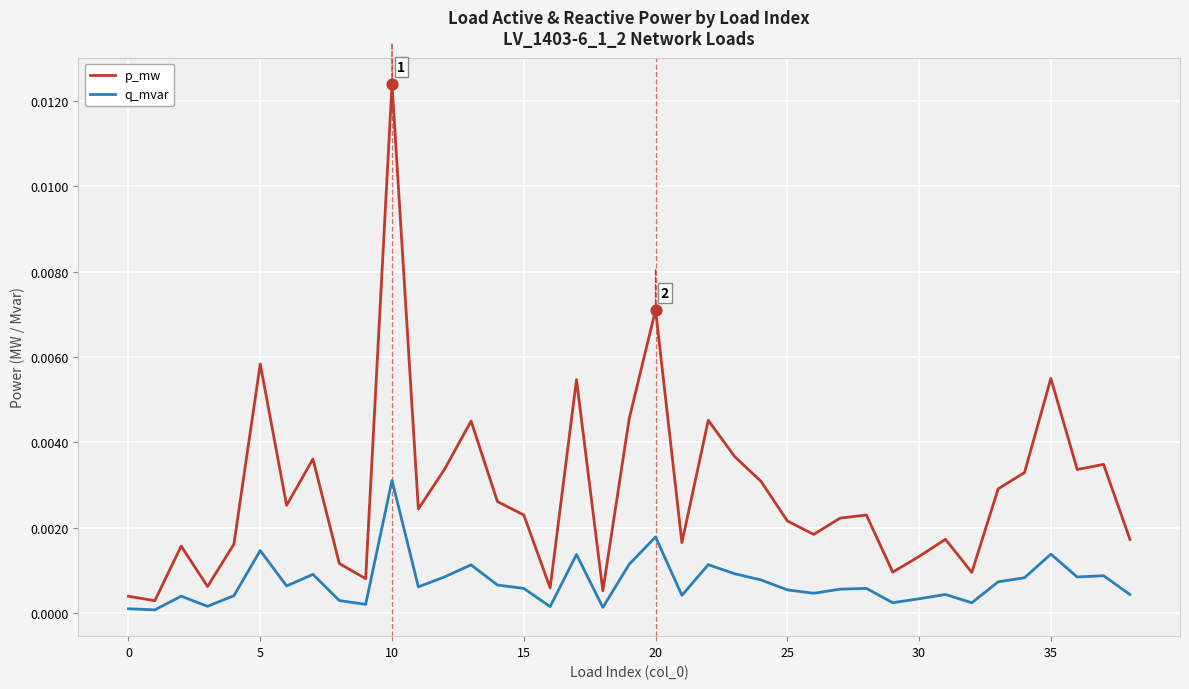

Which series has the largest total across all categories?

p_mw